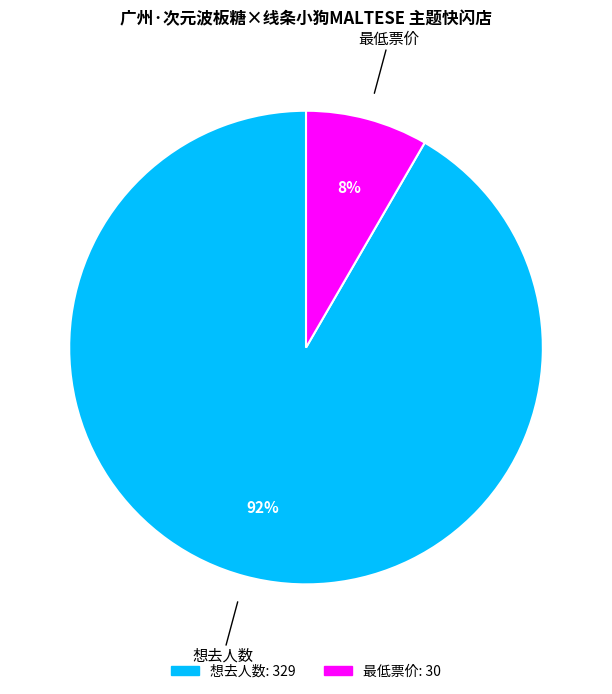

True or false: 最低票价 accounts for 8% of the total.

True